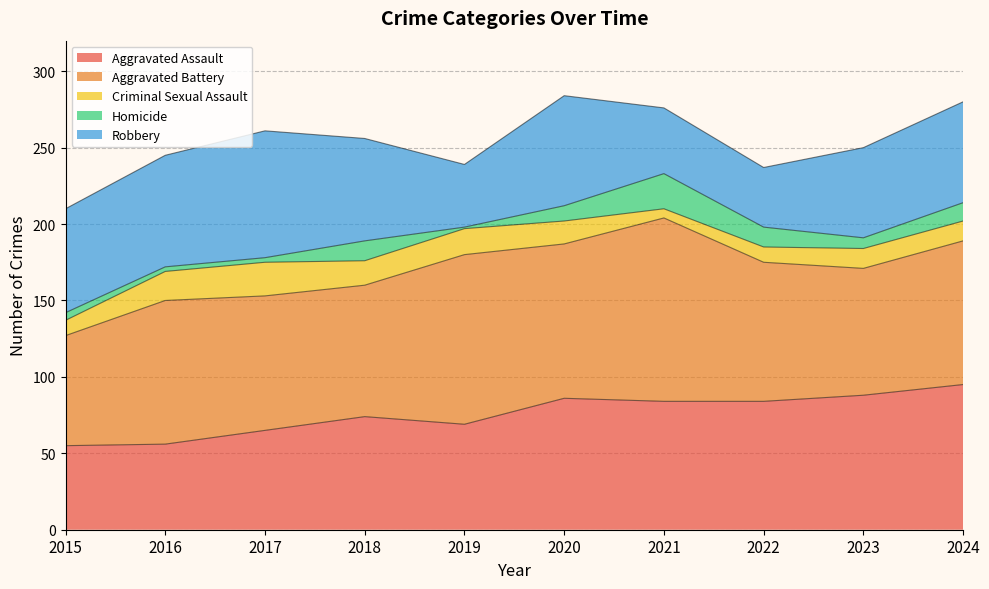

What is the difference between the highest and lowest values at 2018?

73